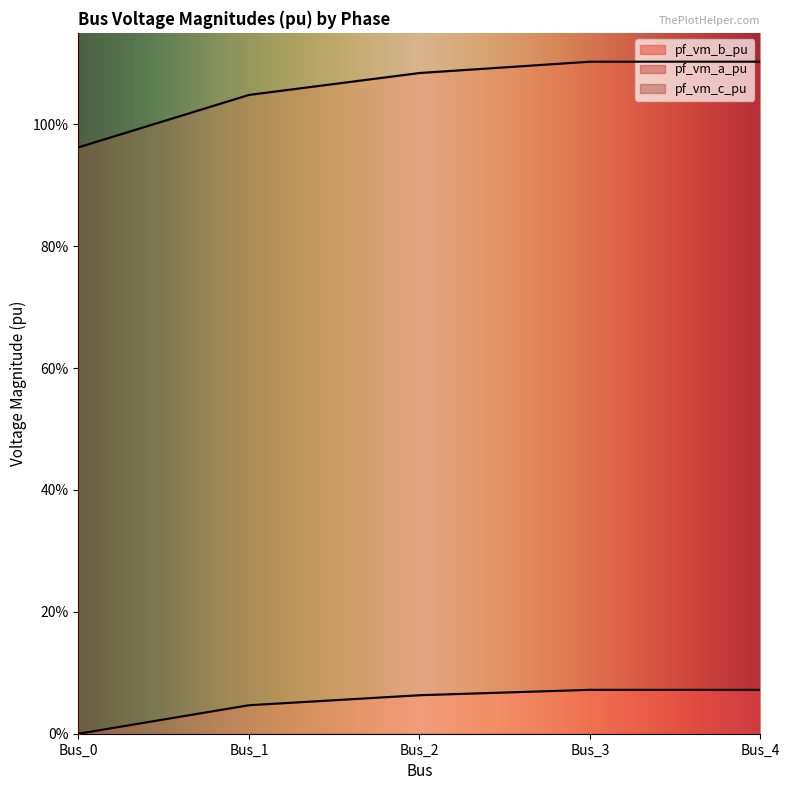

What is the difference between the maximum and minimum values in the pf_vm_c_pu series?

0.2